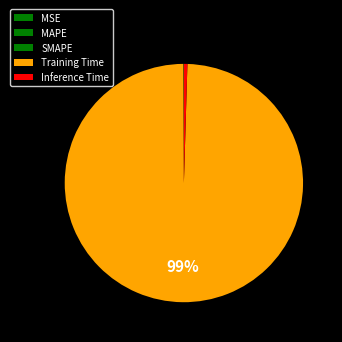

Combined, do MSE and Inference Time account for over 50%?

No